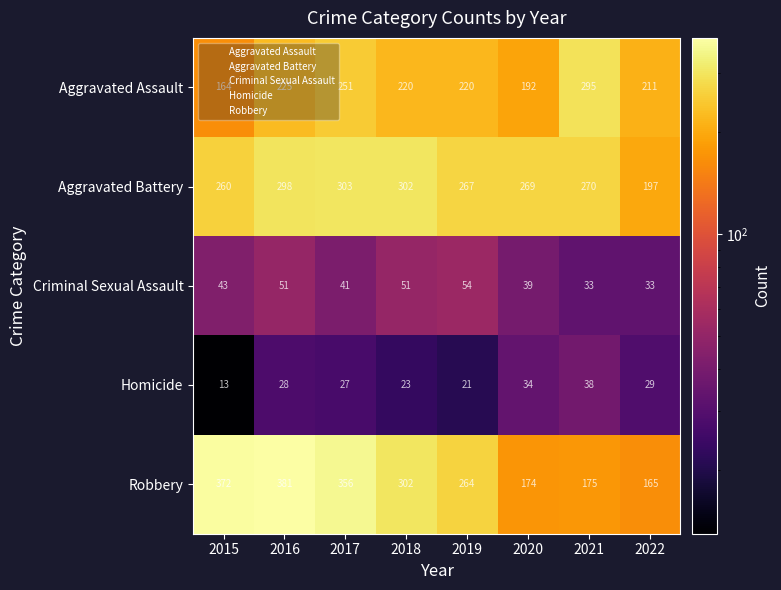

Between 2019 and 2020, which series saw the biggest shift?

Robbery